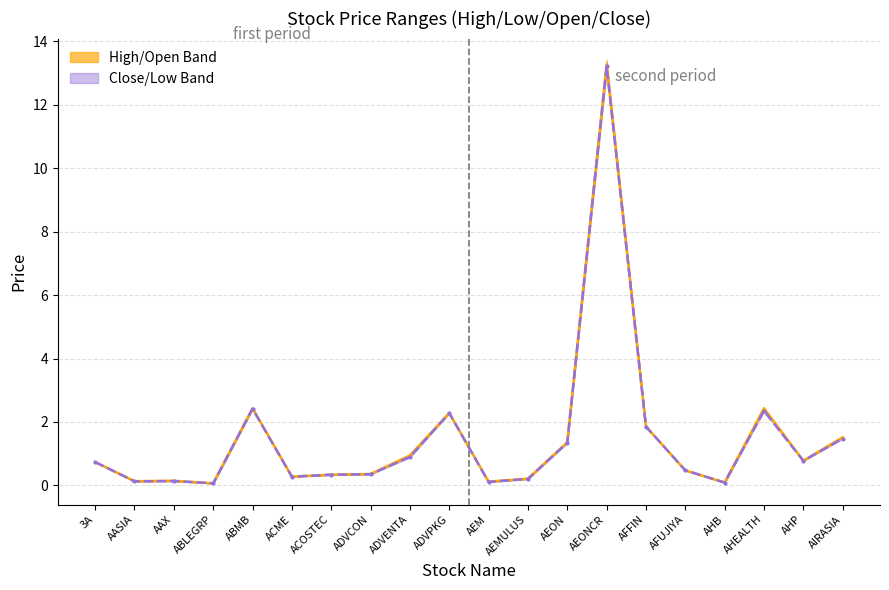

At which category is the sum across all series the highest?

AEONCR